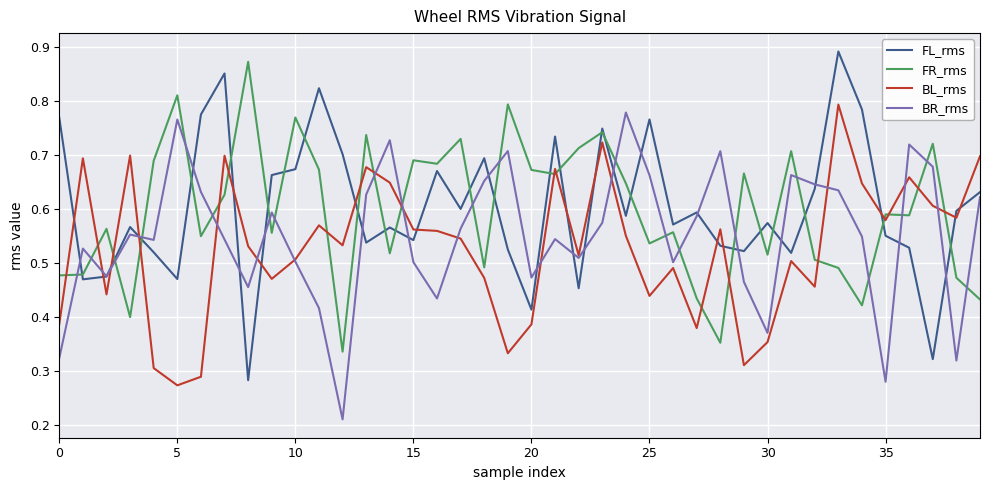

True or false: FR_rms and BL_rms cross at least once.

True